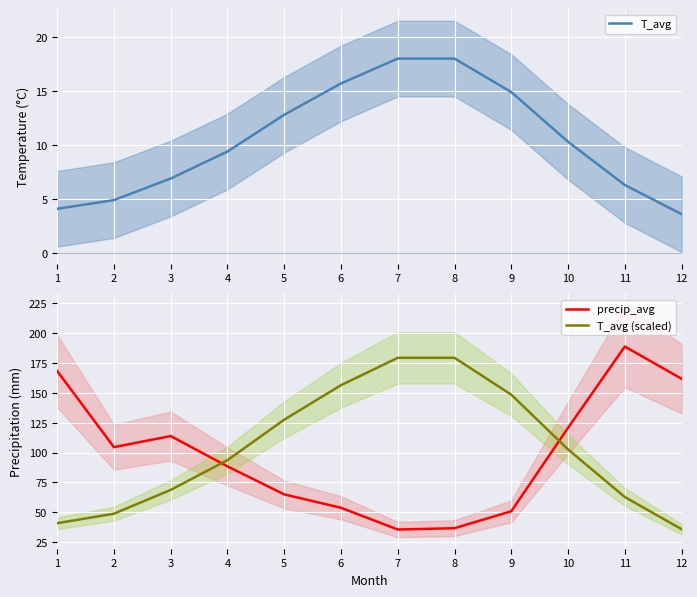

What is the value of the T_avg point at the 11th from the left?

6.3